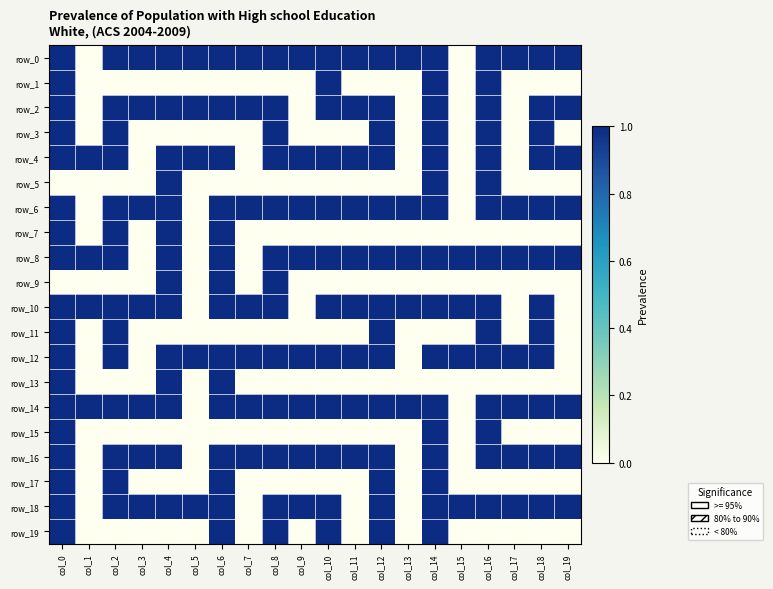

Reading left to right, extract all data points from this chart.

row_0: col_0=1	col_1=0	col_2=1	col_3=1	col_4=1	col_5=1	col_6=1	col_7=1	col_8=1	col_9=1	col_10=1	col_11=1	col_12=1	col_13=1	col_14=1	col_15=0	col_16=1	col_17=1	col_18=1	col_19=1
row_1: col_0=1	col_1=0	col_2=0	col_3=0	col_4=0	col_5=0	col_6=0	col_7=0	col_8=0	col_9=0	col_10=1	col_11=0	col_12=0	col_13=0	col_14=1	col_15=0	col_16=1	col_17=0	col_18=0	col_19=0
row_2: col_0=1	col_1=0	col_2=1	col_3=1	col_4=1	col_5=1	col_6=1	col_7=1	col_8=1	col_9=0	col_10=1	col_11=1	col_12=1	col_13=0	col_14=1	col_15=0	col_16=1	col_17=0	col_18=1	col_19=1
row_3: col_0=1	col_1=0	col_2=1	col_3=0	col_4=0	col_5=0	col_6=0	col_7=0	col_8=1	col_9=0	col_10=0	col_11=0	col_12=1	col_13=0	col_14=1	col_15=0	col_16=1	col_17=0	col_18=1	col_19=0
row_4: col_0=1	col_1=1	col_2=1	col_3=0	col_4=1	col_5=1	col_6=1	col_7=0	col_8=1	col_9=1	col_10=1	col_11=1	col_12=1	col_13=0	col_14=1	col_15=0	col_16=1	col_17=0	col_18=1	col_19=1
row_5: col_0=0	col_1=0	col_2=0	col_3=0	col_4=1	col_5=0	col_6=0	col_7=0	col_8=0	col_9=0	col_10=0	col_11=0	col_12=0	col_13=0	col_14=1	col_15=0	col_16=1	col_17=0	col_18=0	col_19=0
row_6: col_0=1	col_1=0	col_2=1	col_3=1	col_4=1	col_5=0	col_6=1	col_7=1	col_8=1	col_9=1	col_10=1	col_11=1	col_12=1	col_13=1	col_14=1	col_15=0	col_16=1	col_17=1	col_18=1	col_19=1
row_7: col_0=1	col_1=0	col_2=1	col_3=0	col_4=1	col_5=0	col_6=1	col_7=0	col_8=0	col_9=0	col_10=0	col_11=0	col_12=0	col_13=0	col_14=0	col_15=0	col_16=0	col_17=0	col_18=0	col_19=0
row_8: col_0=1	col_1=1	col_2=1	col_3=0	col_4=1	col_5=0	col_6=1	col_7=0	col_8=1	col_9=1	col_10=1	col_11=1	col_12=1	col_13=1	col_14=1	col_15=1	col_16=1	col_17=1	col_18=1	col_19=1
row_9: col_0=0	col_1=0	col_2=0	col_3=0	col_4=1	col_5=0	col_6=1	col_7=0	col_8=1	col_9=0	col_10=0	col_11=0	col_12=0	col_13=0	col_14=0	col_15=0	col_16=0	col_17=0	col_18=0	col_19=0
row_10: col_0=1	col_1=1	col_2=1	col_3=1	col_4=1	col_5=0	col_6=1	col_7=1	col_8=1	col_9=0	col_10=1	col_11=1	col_12=1	col_13=1	col_14=1	col_15=1	col_16=1	col_17=0	col_18=1	col_19=0
row_11: col_0=1	col_1=0	col_2=1	col_3=0	col_4=0	col_5=0	col_6=0	col_7=0	col_8=0	col_9=0	col_10=0	col_11=0	col_12=1	col_13=0	col_14=0	col_15=0	col_16=1	col_17=0	col_18=1	col_19=0
row_12: col_0=1	col_1=0	col_2=1	col_3=0	col_4=1	col_5=1	col_6=1	col_7=1	col_8=1	col_9=1	col_10=1	col_11=1	col_12=1	col_13=0	col_14=1	col_15=1	col_16=1	col_17=1	col_18=1	col_19=0
row_13: col_0=1	col_1=0	col_2=0	col_3=0	col_4=1	col_5=0	col_6=1	col_7=0	col_8=0	col_9=0	col_10=0	col_11=0	col_12=0	col_13=0	col_14=0	col_15=0	col_16=0	col_17=0	col_18=0	col_19=0
row_14: col_0=1	col_1=1	col_2=1	col_3=1	col_4=1	col_5=0	col_6=1	col_7=1	col_8=1	col_9=1	col_10=1	col_11=1	col_12=1	col_13=1	col_14=1	col_15=0	col_16=1	col_17=1	col_18=1	col_19=1
row_15: col_0=1	col_1=0	col_2=0	col_3=0	col_4=0	col_5=0	col_6=0	col_7=0	col_8=0	col_9=0	col_10=0	col_11=0	col_12=0	col_13=0	col_14=1	col_15=0	col_16=1	col_17=0	col_18=0	col_19=0
row_16: col_0=1	col_1=0	col_2=1	col_3=1	col_4=1	col_5=0	col_6=1	col_7=1	col_8=1	col_9=1	col_10=1	col_11=1	col_12=1	col_13=0	col_14=1	col_15=0	col_16=1	col_17=1	col_18=1	col_19=1
row_17: col_0=1	col_1=0	col_2=1	col_3=0	col_4=0	col_5=0	col_6=1	col_7=0	col_8=0	col_9=0	col_10=0	col_11=0	col_12=1	col_13=0	col_14=1	col_15=0	col_16=0	col_17=0	col_18=0	col_19=0
row_18: col_0=1	col_1=0	col_2=1	col_3=1	col_4=1	col_5=1	col_6=1	col_7=0	col_8=1	col_9=1	col_10=1	col_11=0	col_12=1	col_13=0	col_14=1	col_15=1	col_16=1	col_17=1	col_18=1	col_19=1
row_19: col_0=1	col_1=0	col_2=0	col_3=0	col_4=0	col_5=0	col_6=1	col_7=0	col_8=1	col_9=0	col_10=1	col_11=0	col_12=1	col_13=0	col_14=1	col_15=0	col_16=0	col_17=0	col_18=0	col_19=0